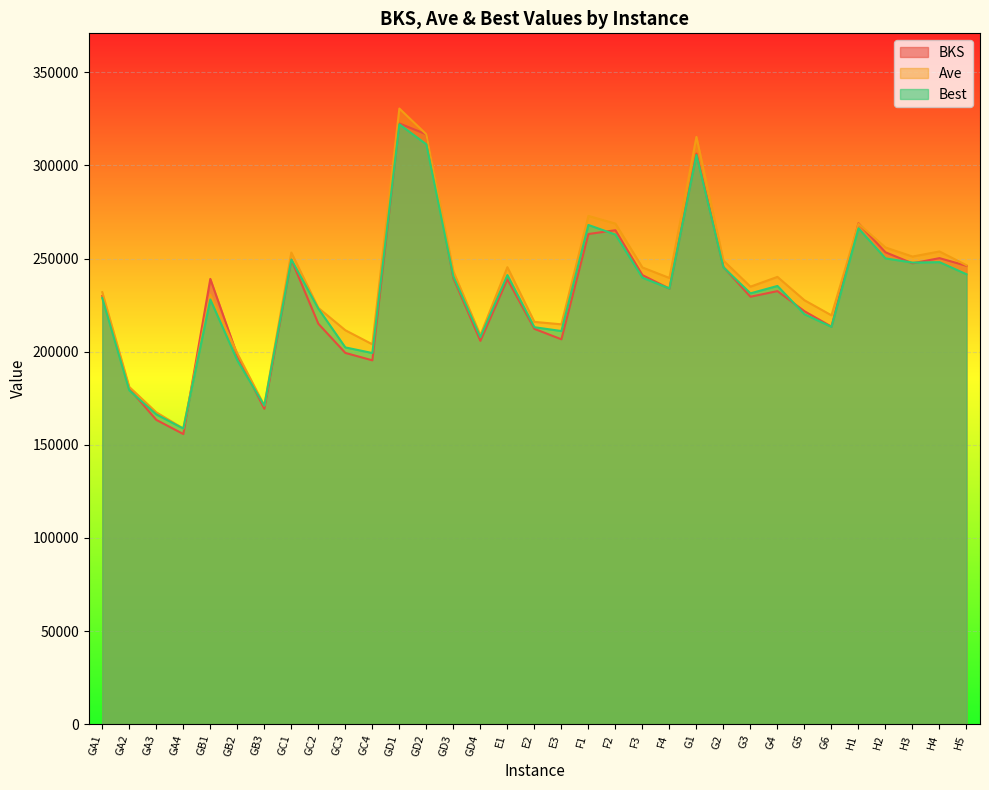

Which label corresponds to the smallest value in the chart?

GA4